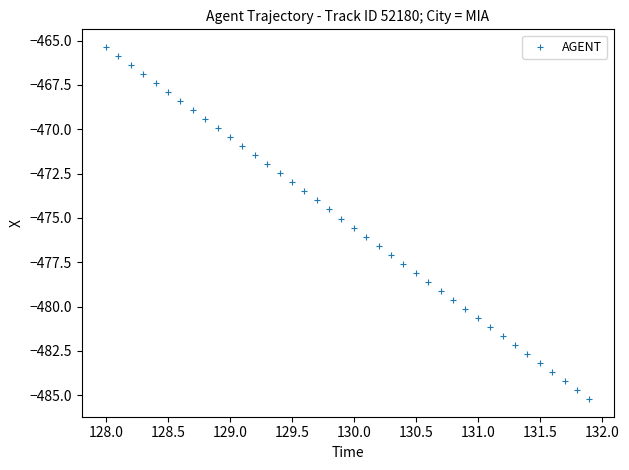

What is the range of X values (max minus min)?

3.9